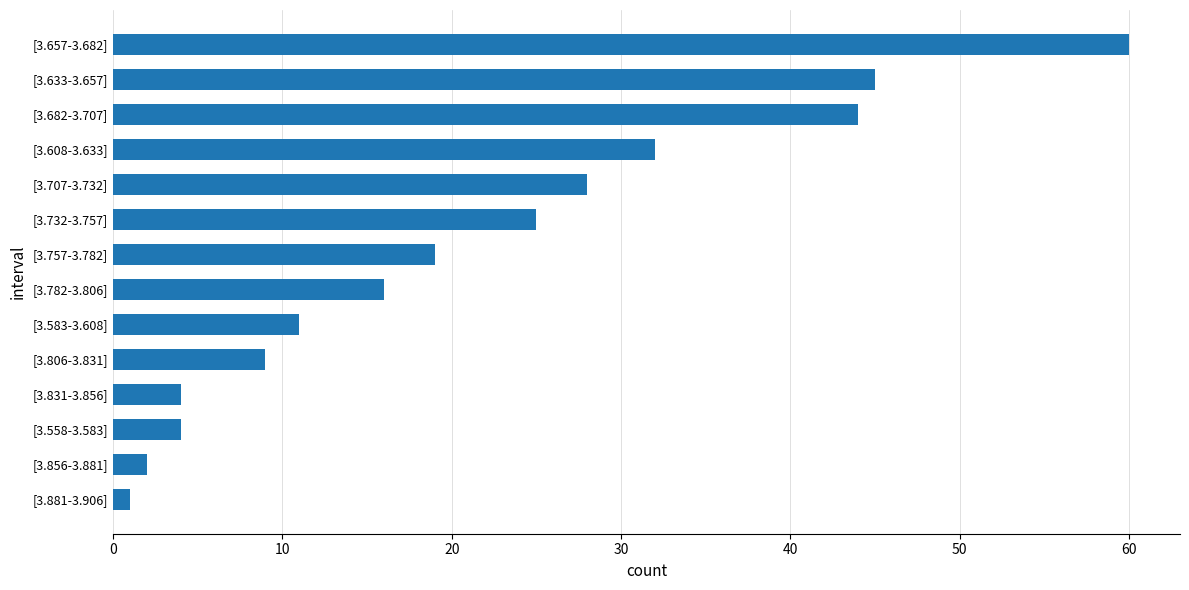

The chart shows a value of 11 at [3.633-3.657]. True or false?

False